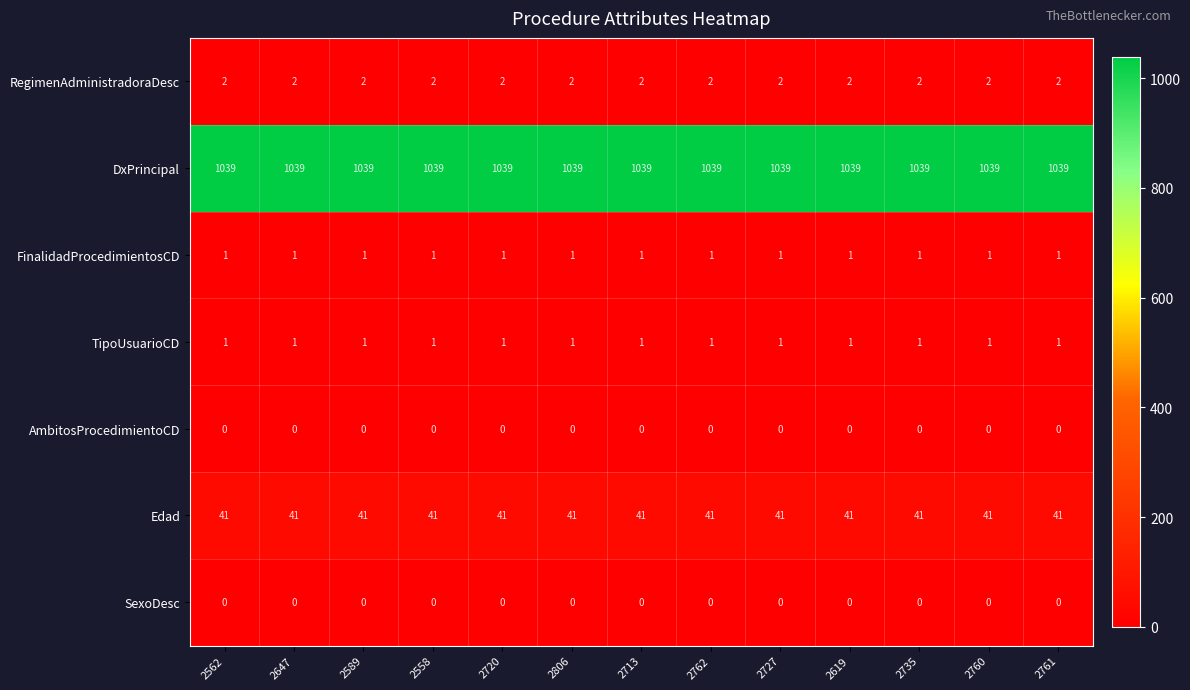

What is the spread (max minus min) of values at 2735?

1039